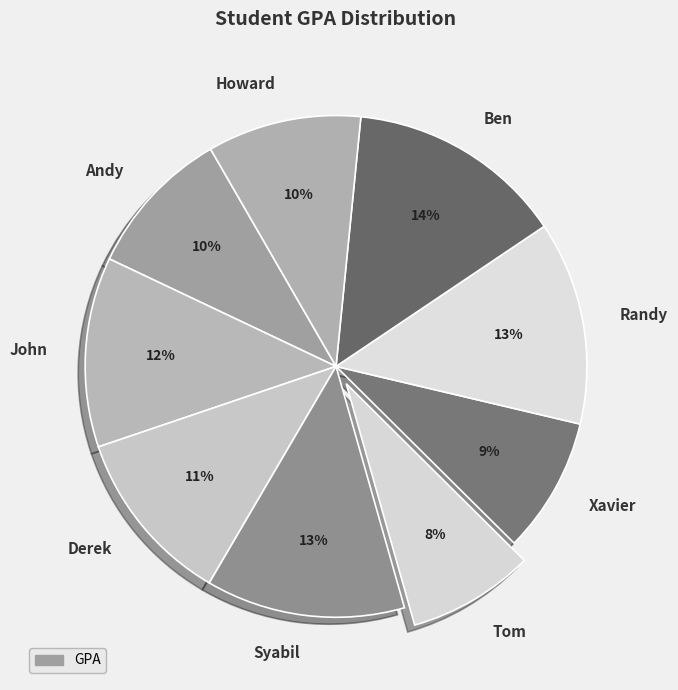

Does Howard represent more than half of the total?

No